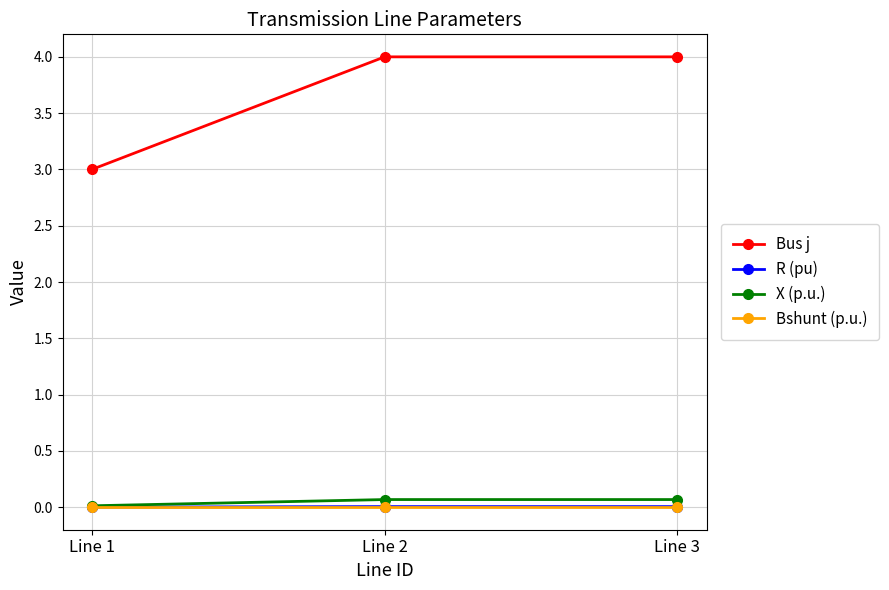

How many distinct data groups are displayed?

4